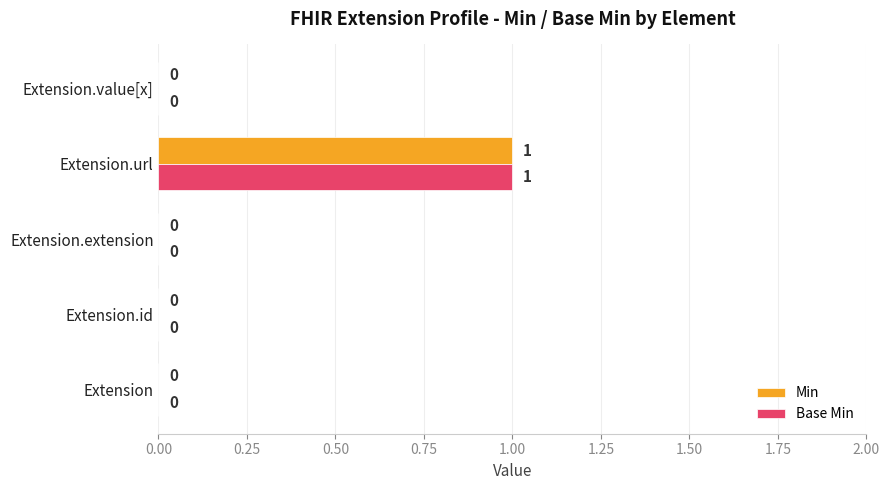

What is the maximum value shown in the chart?

1